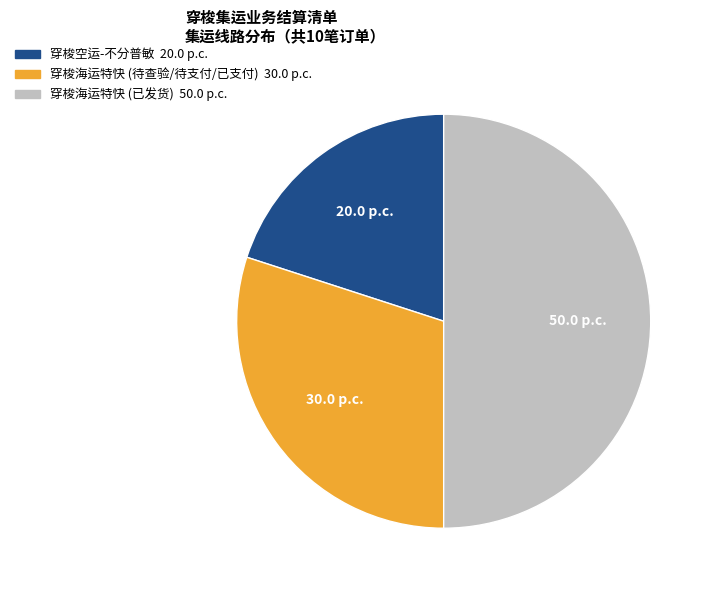

Is there a majority slice in this chart?

Yes